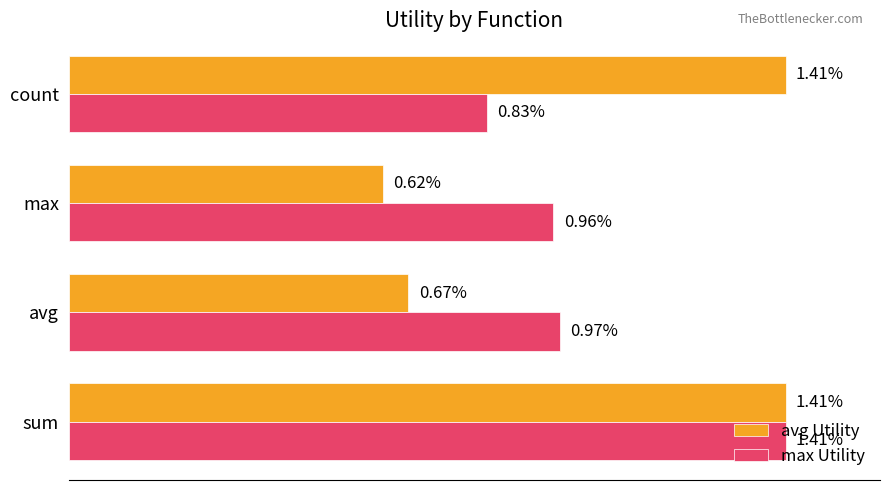

Between avg and max, which series saw the biggest shift?

avg Utility